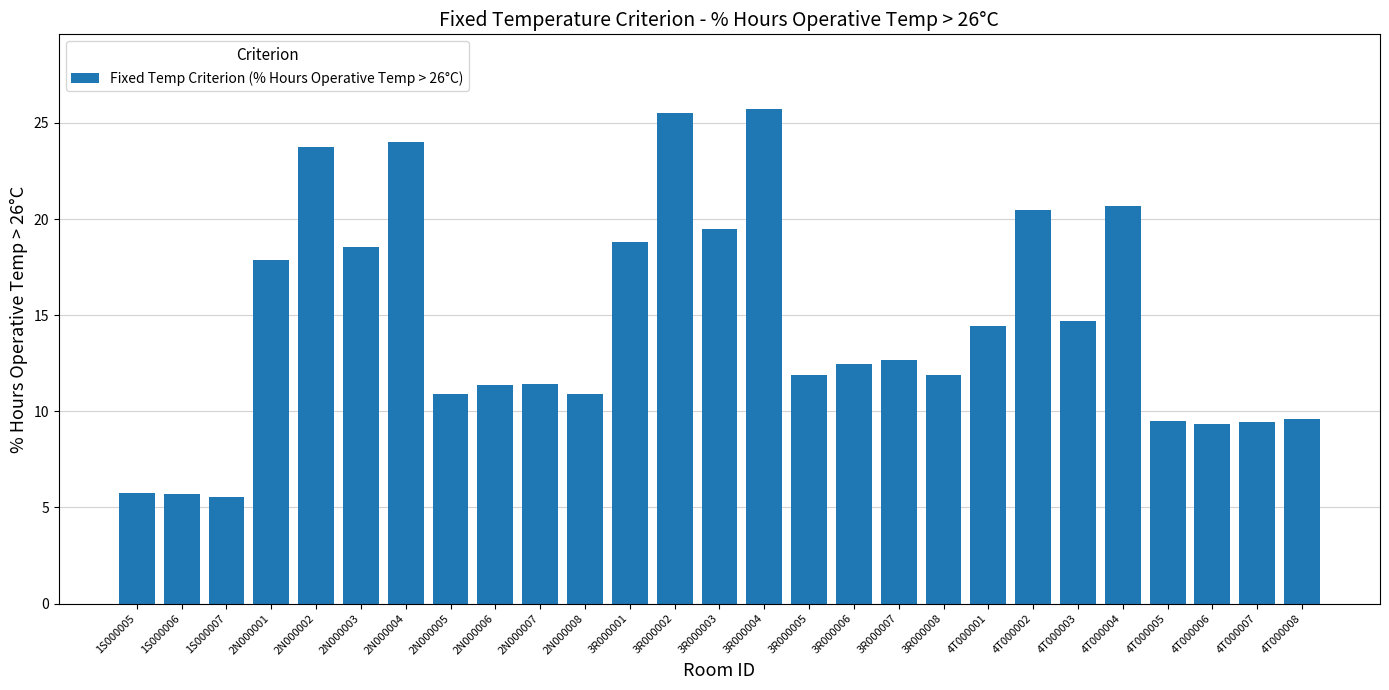

What position from the left is 2N000008?

11